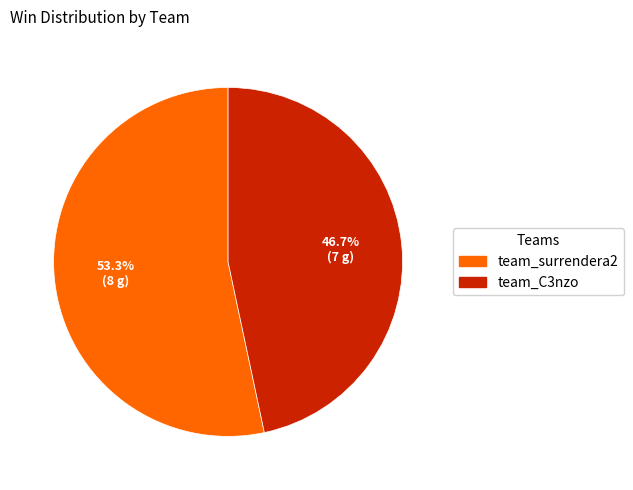

To the nearest percent, what percentage of the pie is team_surrendera2?

53%